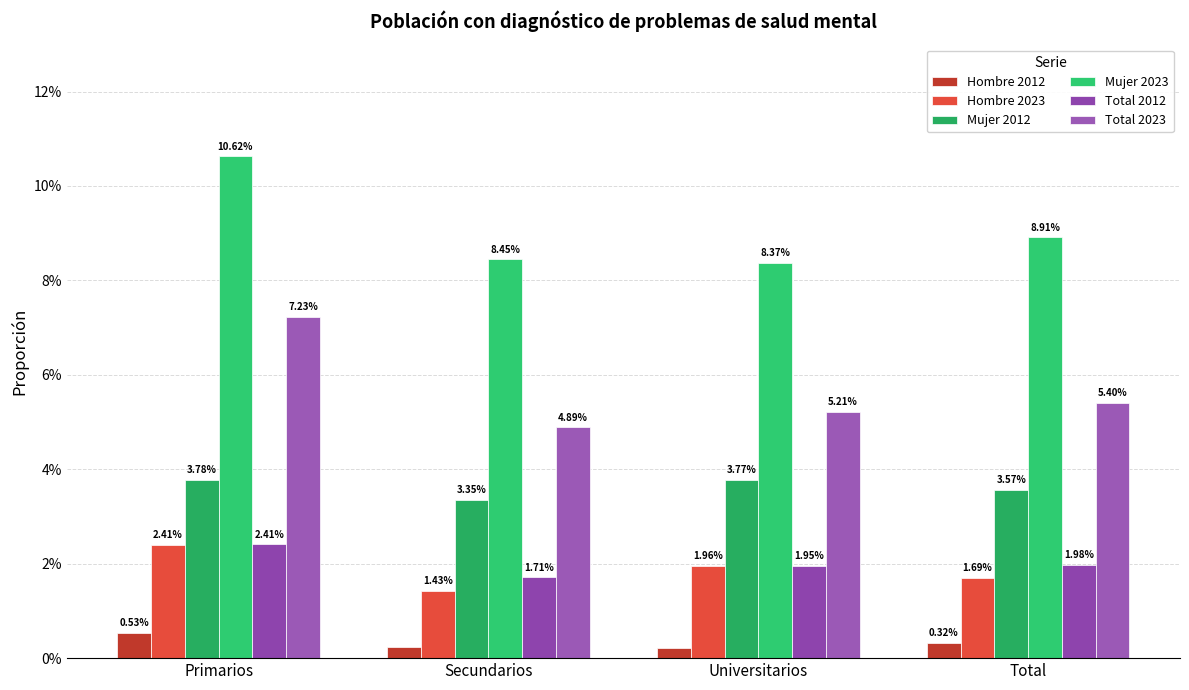

What is the greatest value displayed?

0.1